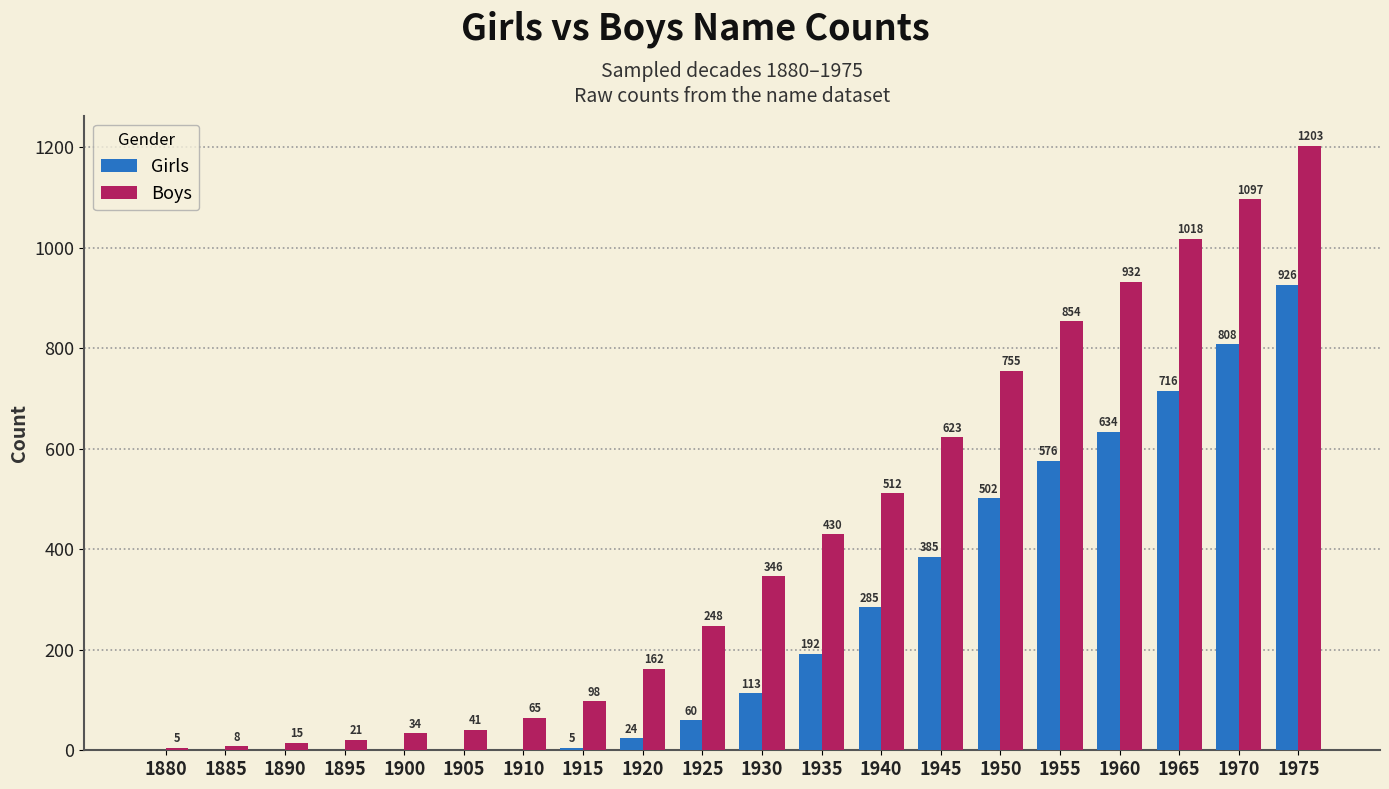

At which label does Boys reach its peak?

1975